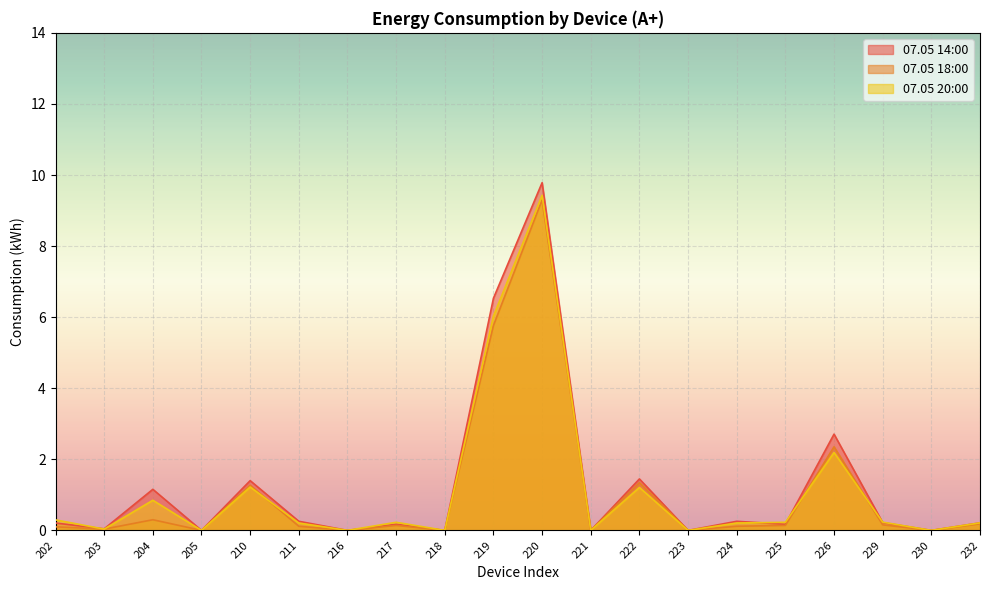

Rank the series by their maximum value, from lowest to highest.

07.05 18:00, 07.05 20:00, 07.05 14:00